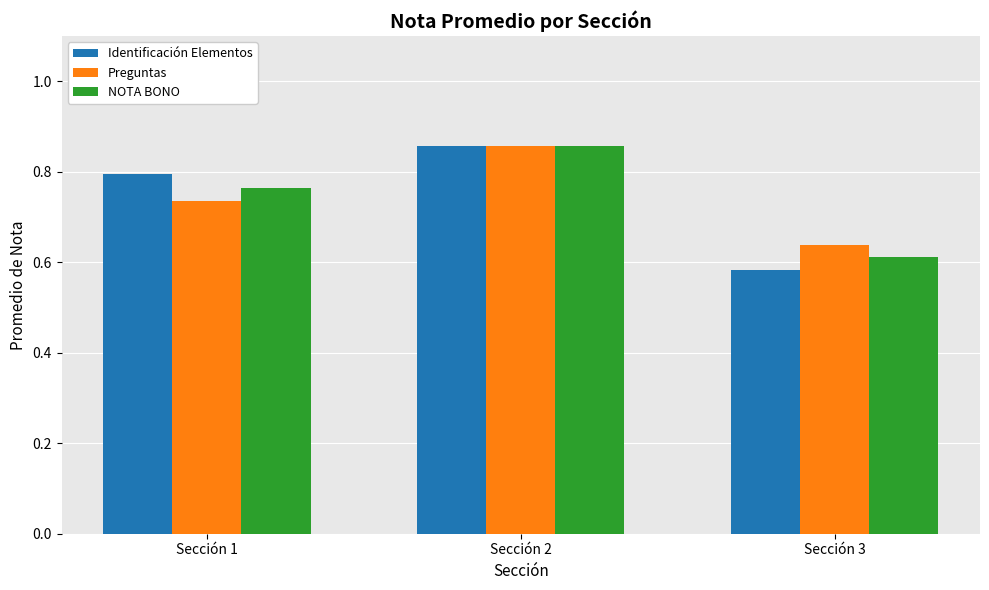

What is the sum of the Identificación Elementos values at Sección 1 and Sección 2?

1.7